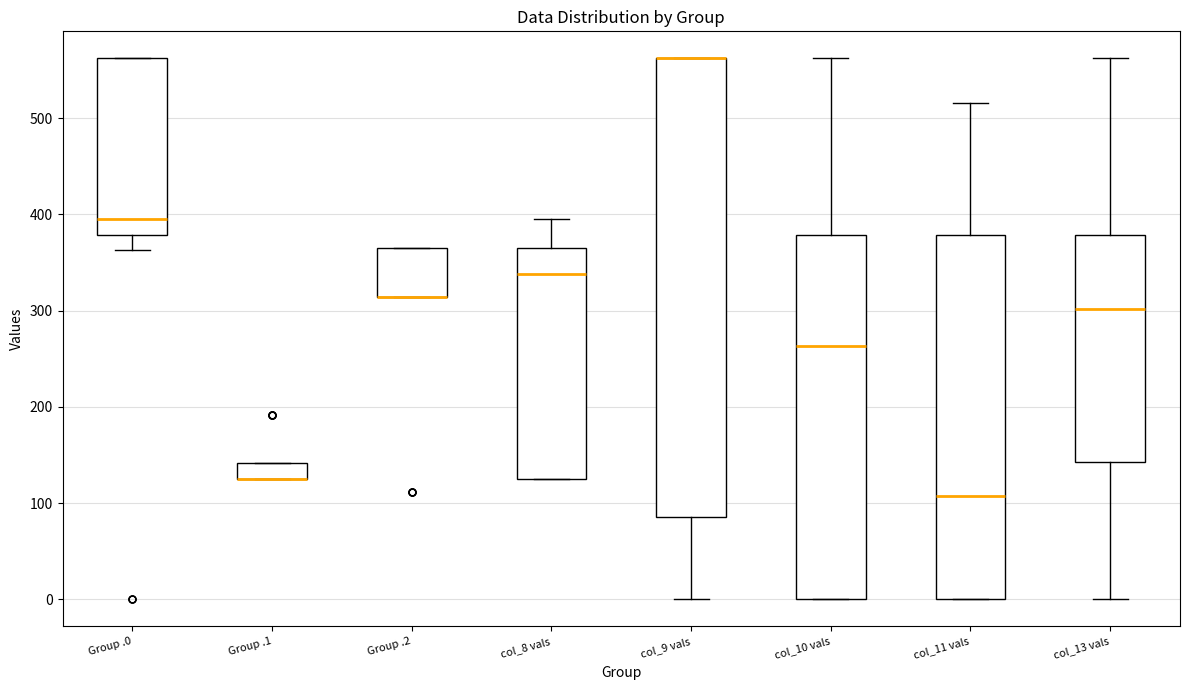

Reading left to right, read every box against the y-axis: the position of its median line, the range the box covers, and the ends of its whiskers. The values are not printed on the chart, so give them approximately, as read against the axis.

Group .0: median 400, box 380 to 560, whiskers 360 to 560
Group .1: median 130 (drawn on the box's lower edge), box 130 to 140, whiskers 130 to 140
Group .2: median 310 (drawn on the box's lower edge), box 310 to 360, whiskers 310 to 360
col_8 vals: median 340, box 130 to 360, whiskers 130 to 400
col_9 vals: median 560 (drawn on the box's upper edge), box 90 to 560, whiskers 0 to 560
col_10 vals: median 260, box 0 to 380, whiskers 0 to 560
col_11 vals: median 110, box 0 to 380, whiskers 0 to 520
col_13 vals: median 300, box 140 to 380, whiskers 0 to 560